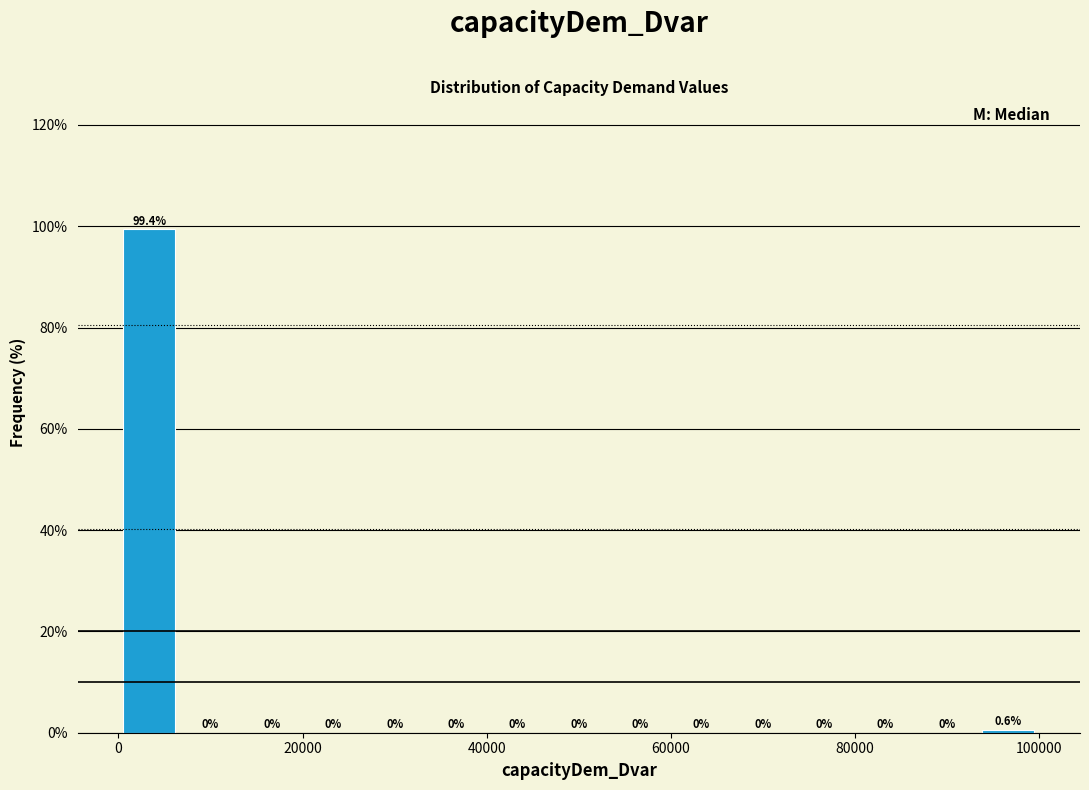

Around what value on the x-axis is the tallest bar? Give the approximate position of its centre, as read against the axis.

4000